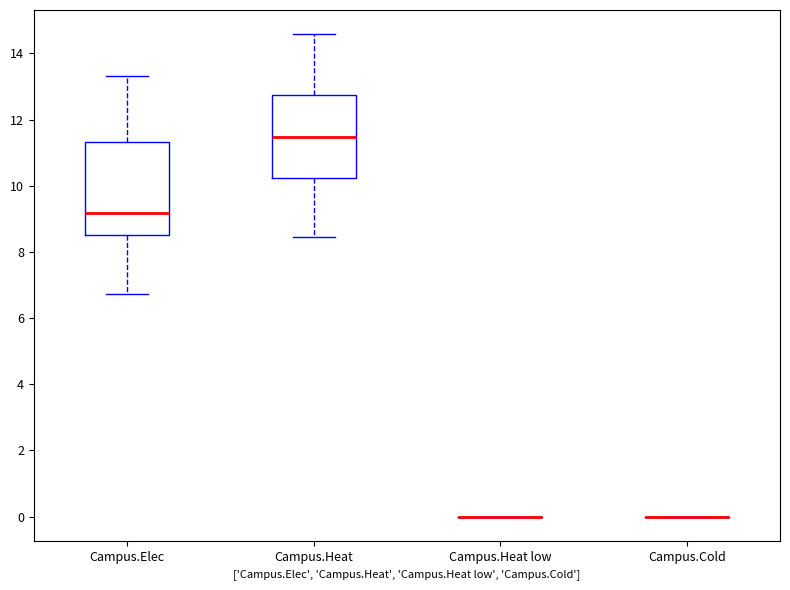

Comparing the boxes themselves (not the whiskers), which one is the tallest?

Campus.Elec